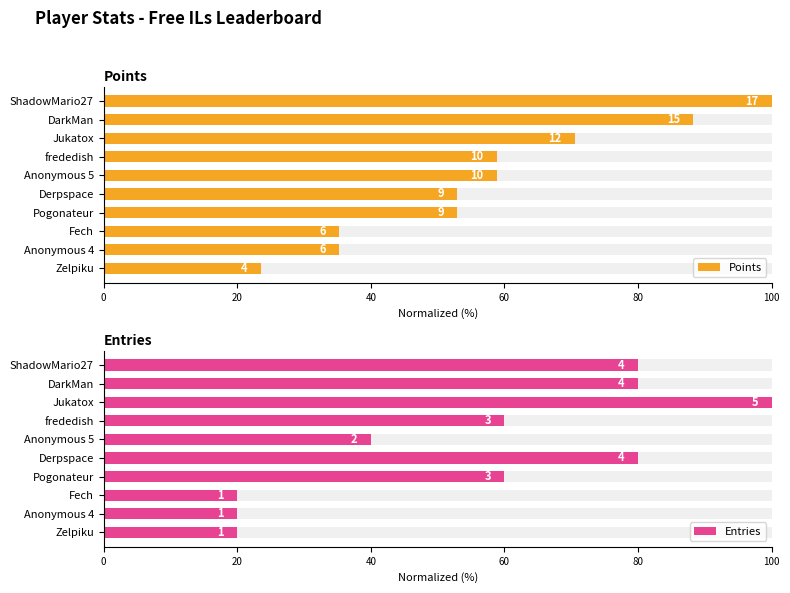

Is it true that Entries equals 83.0 at frededish?

False